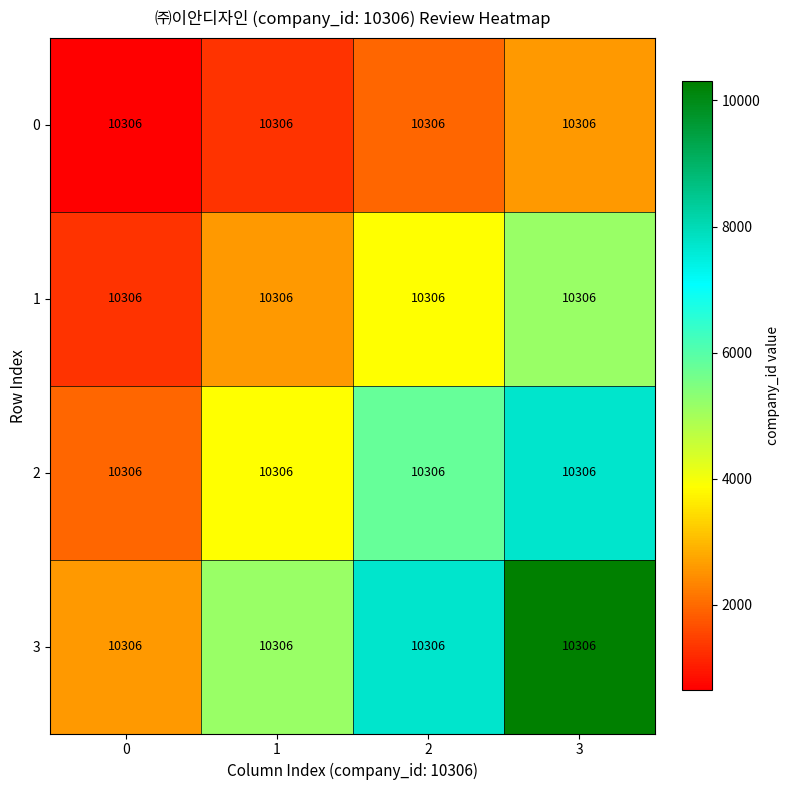

Reading left to right, transcribe all the data shown in this chart.

0: 0=10306.0	1=10306.0	2=10306.0	3=10306.0
1: 0=10306.0	1=10306.0	2=10306.0	3=10306.0
2: 0=10306.0	1=10306.0	2=10306.0	3=10306.0
3: 0=10306.0	1=10306.0	2=10306.0	3=10306.0